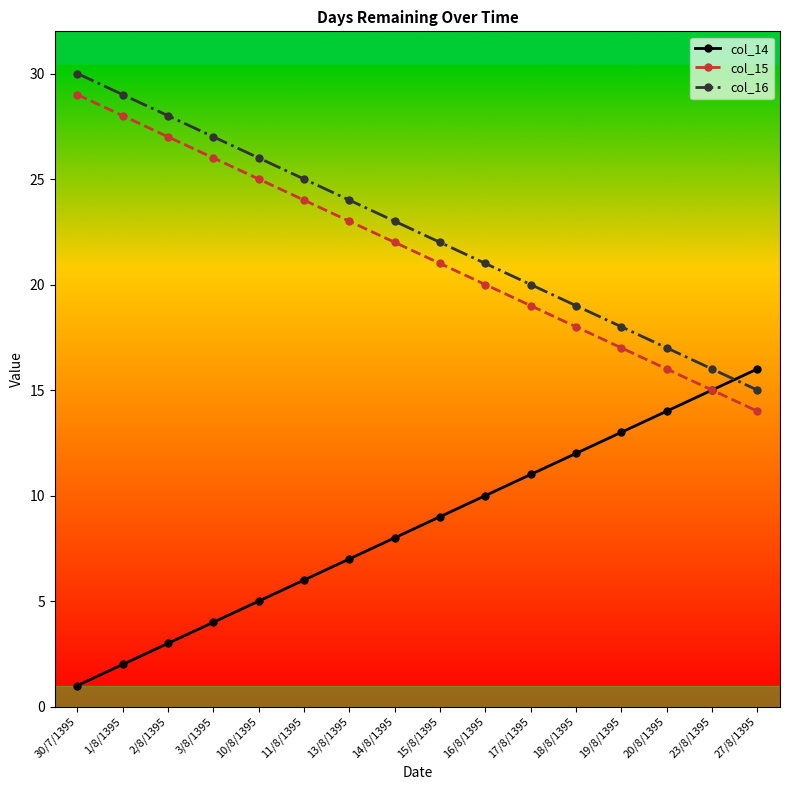

What is the lowest value of the col_15 series?

14